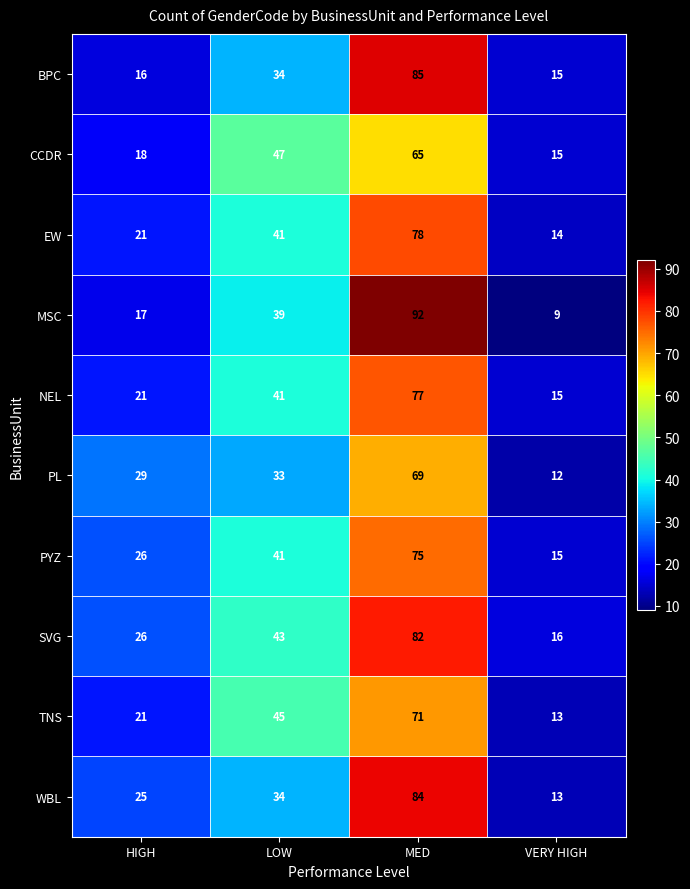

What is the sum of all CCDR values?

145